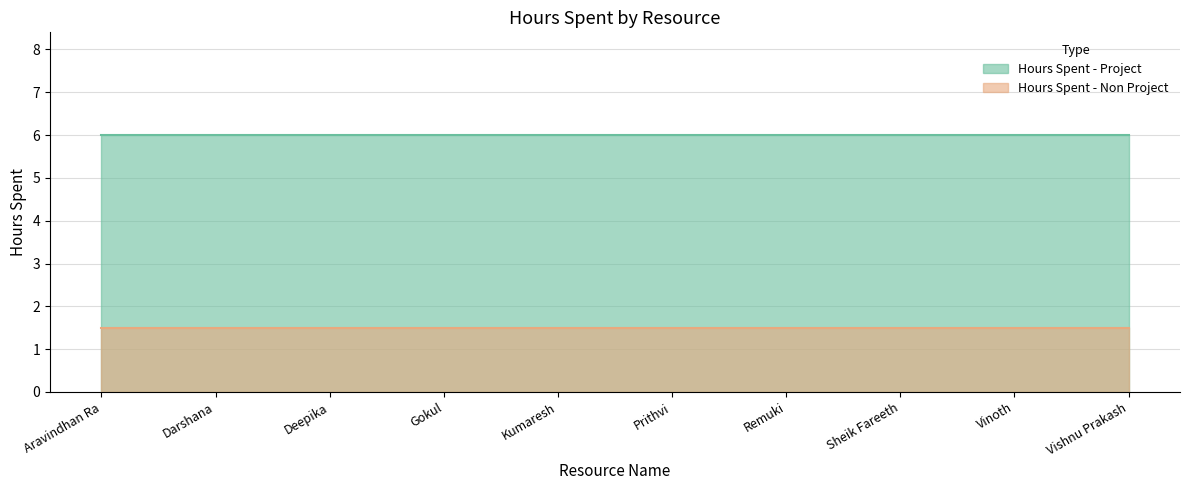

Read the Hours Spent - Non Project value at Darshana.

1.5